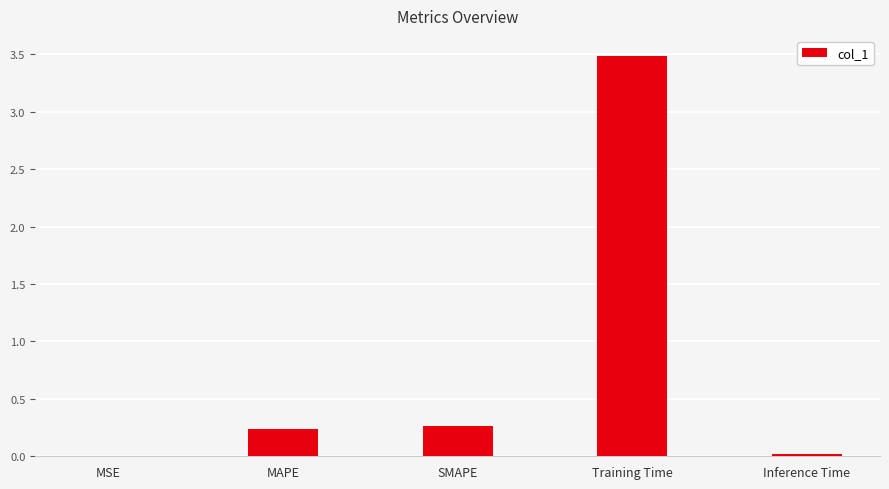

What is the average value?

0.8